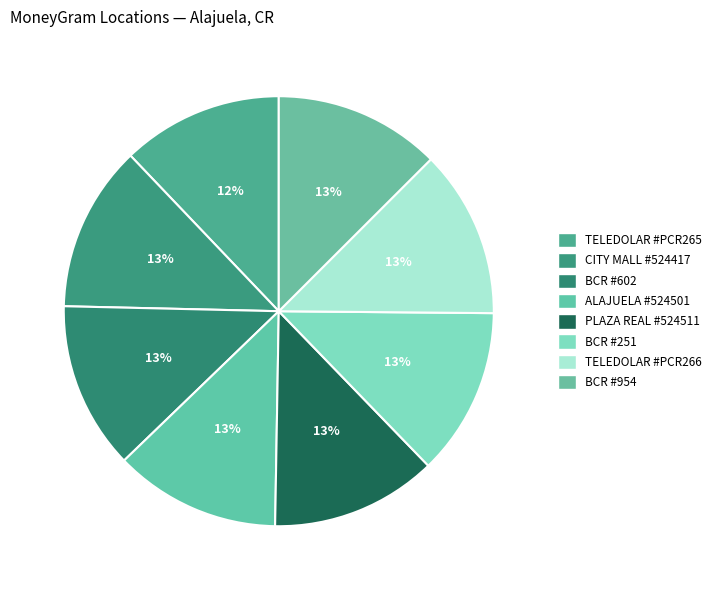

True or false: BCR #251 accounts for 4% of the total.

False